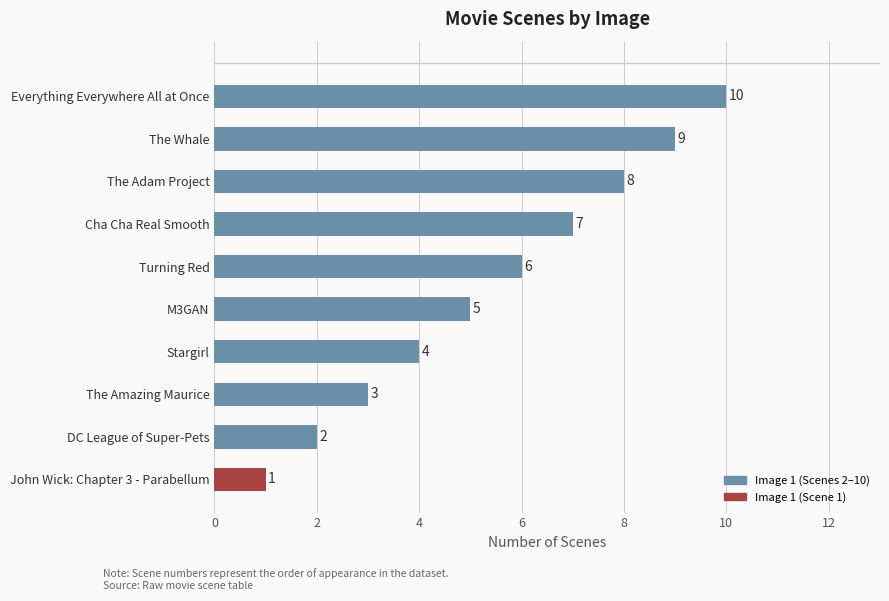

What is the difference between the maximum and second lowest values?

8